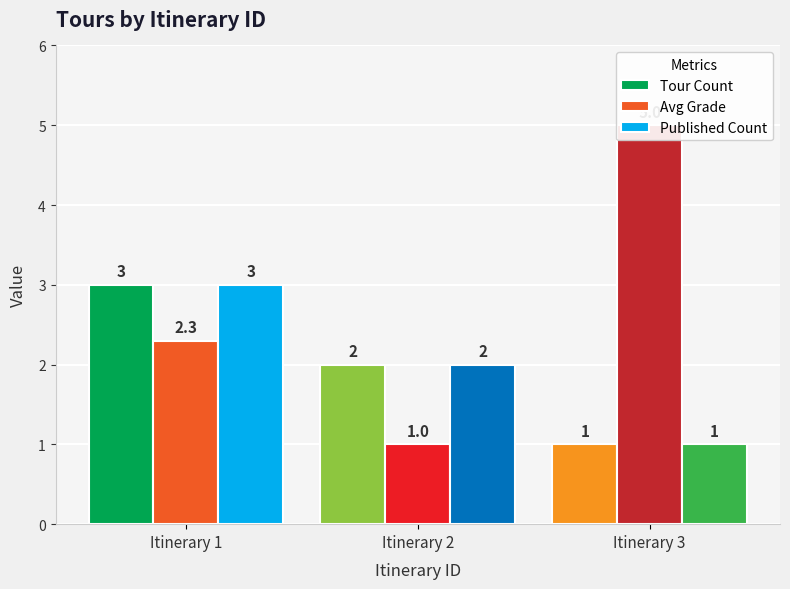

Which series has the widest spread of values?

Avg Grade